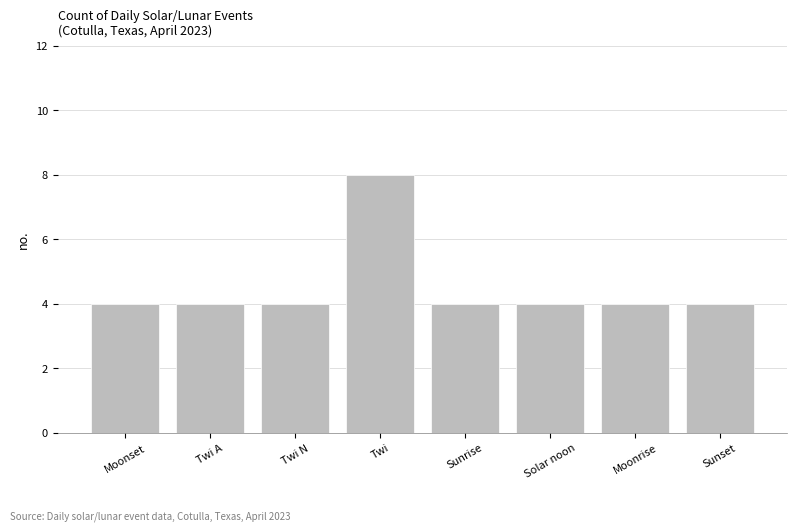

What is the difference between the maximum and minimum values?

4